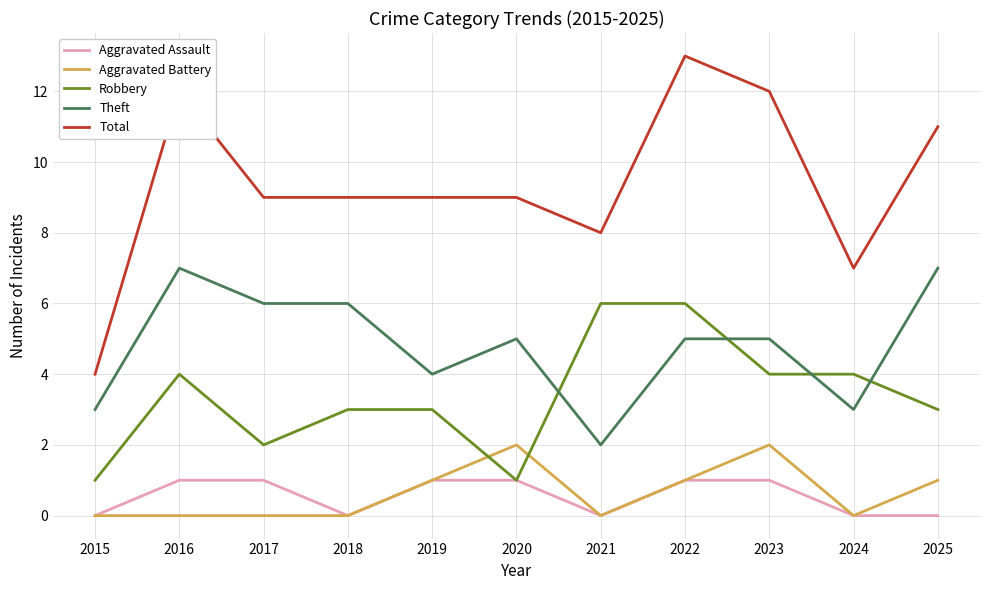

True or false: Aggravated Battery has more than 1 points higher than both neighbors.

True